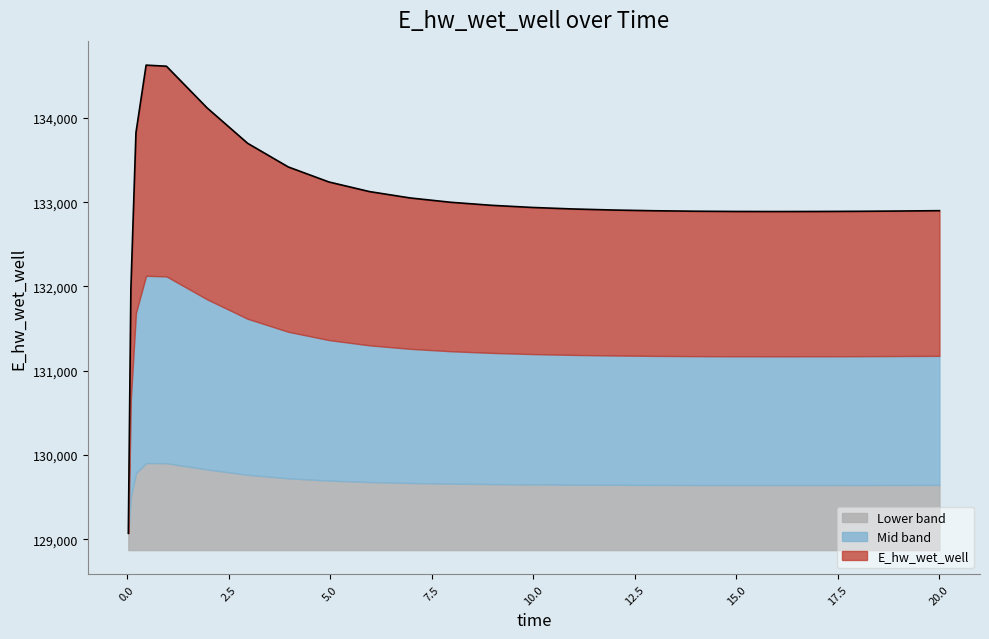

What is the label of the 4th point from the right?

17.96875